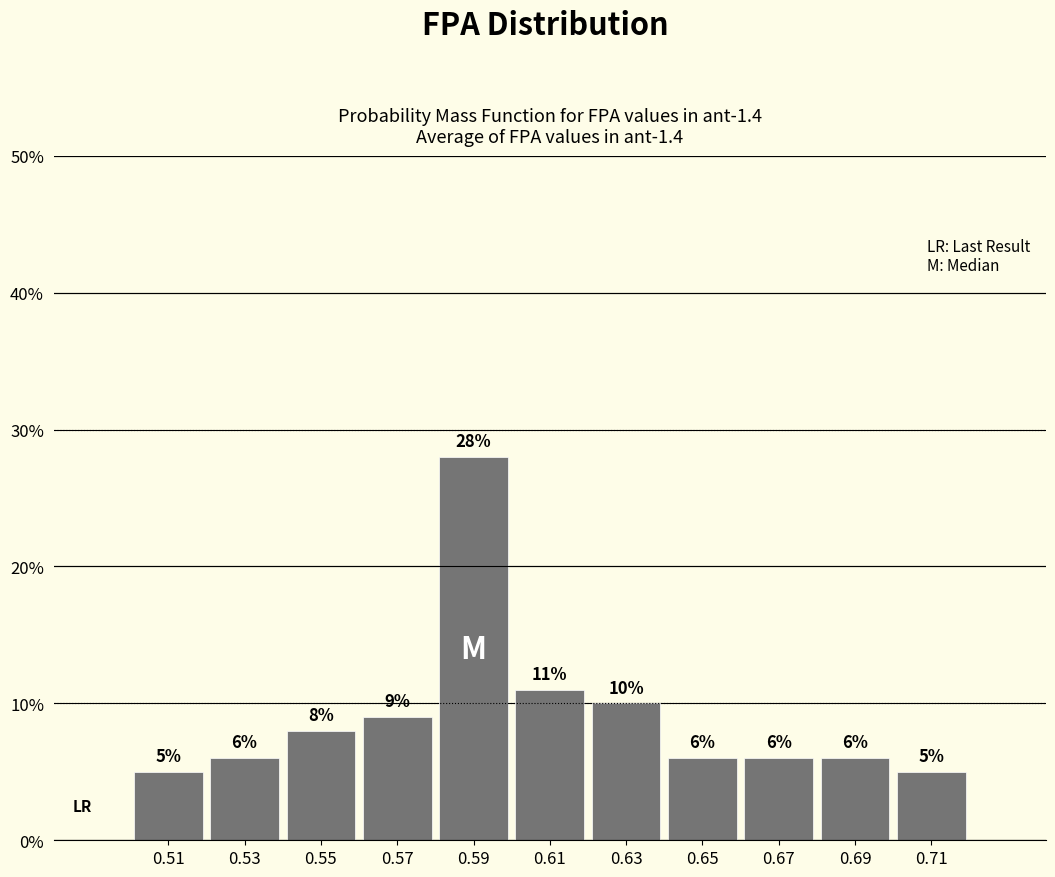

Over which range of the x-axis is the bar tallest?

0.58 to 0.60